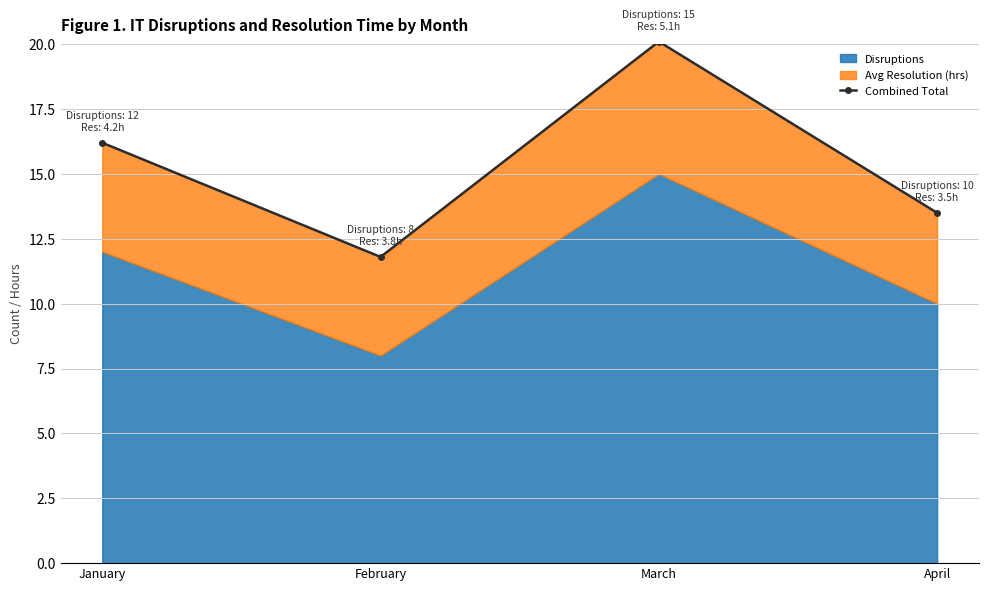

What is the difference between the values at February and January?

4.4